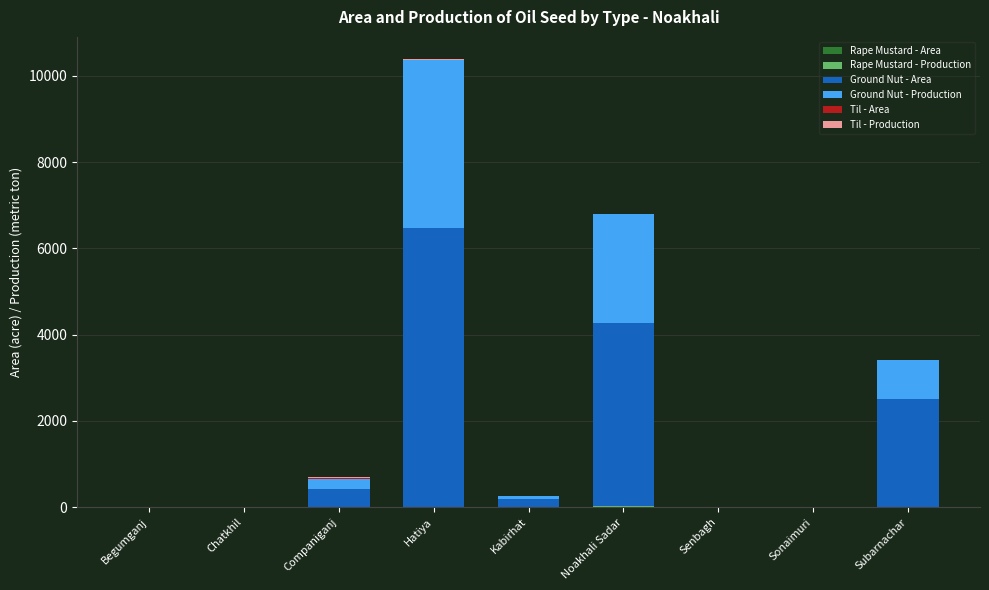

At which category is the sum across all series the highest?

Hatiya